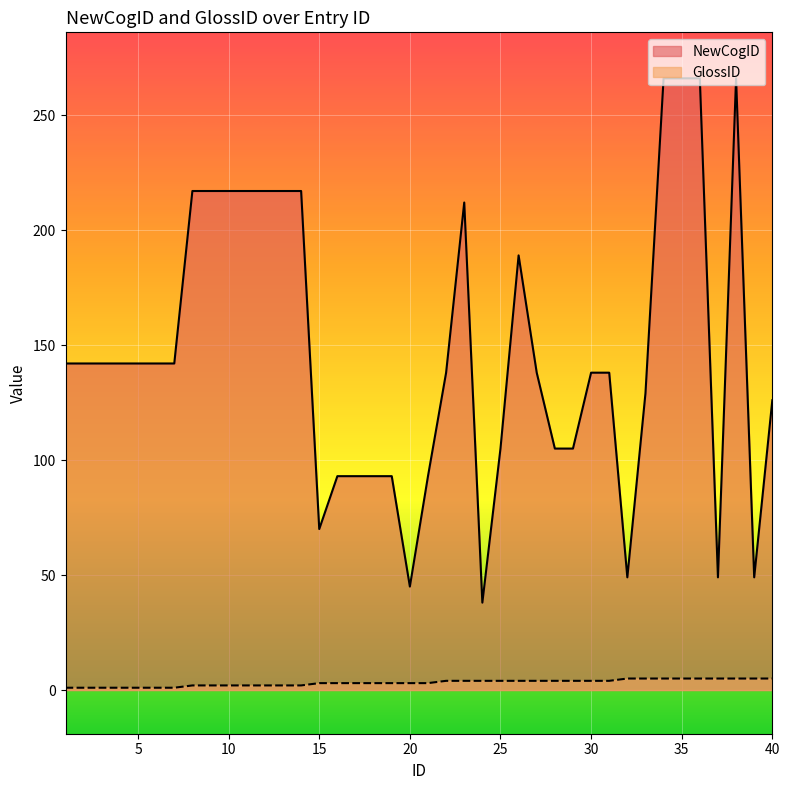

Count the number of categories in the chart.

40